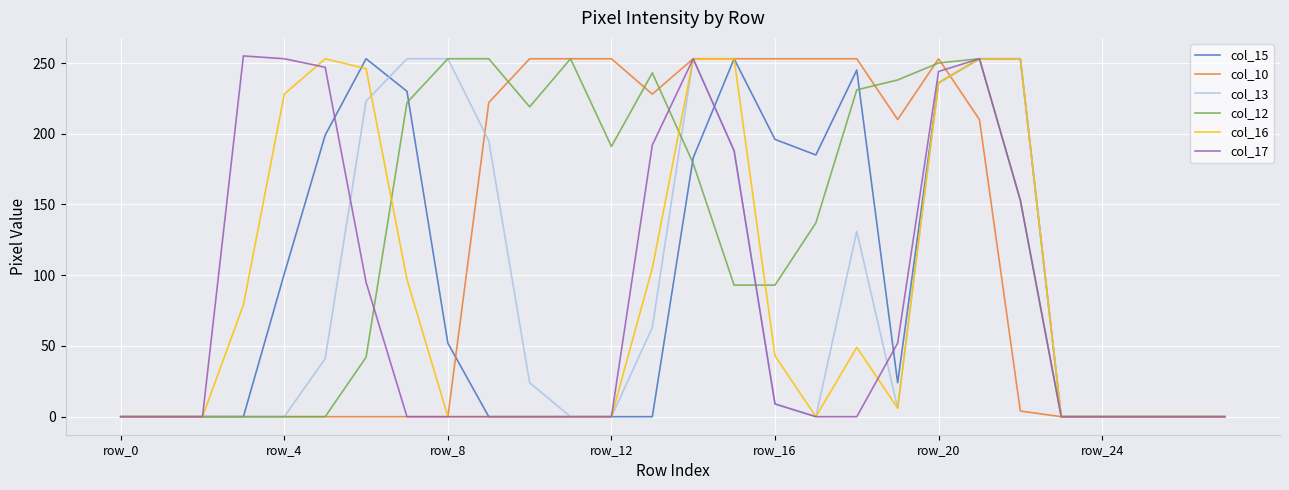

What is the maximum value shown in the chart?

255